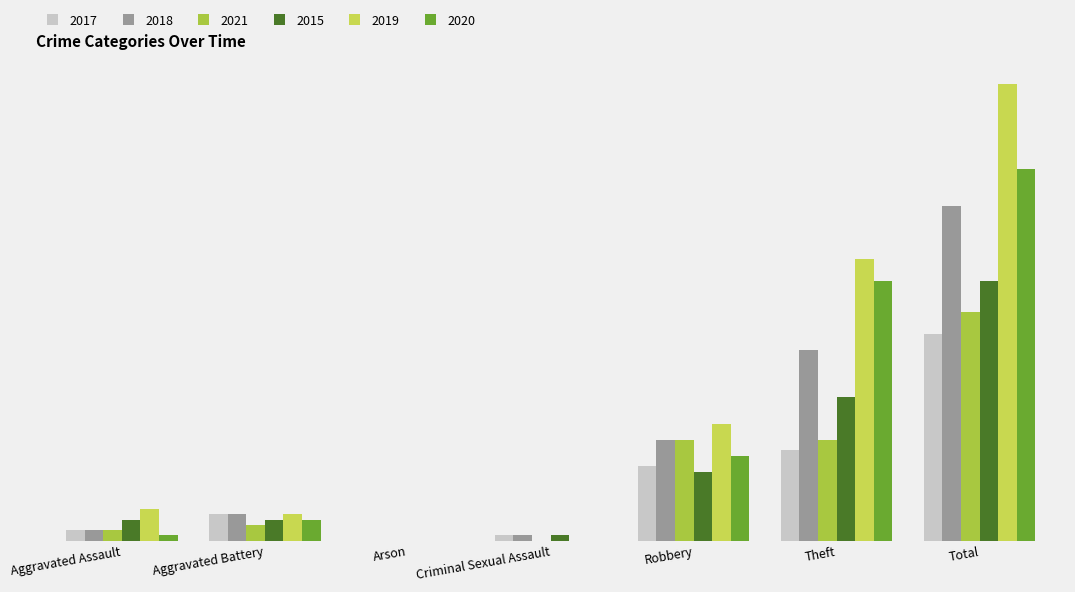

True or false: 2015 has a value of 9 at Theft.

False